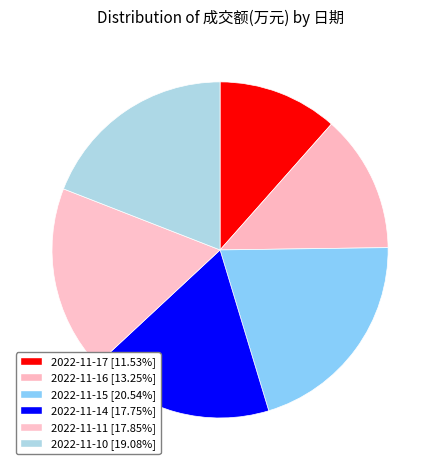

To the nearest percent, what is the average slice percentage?

17%